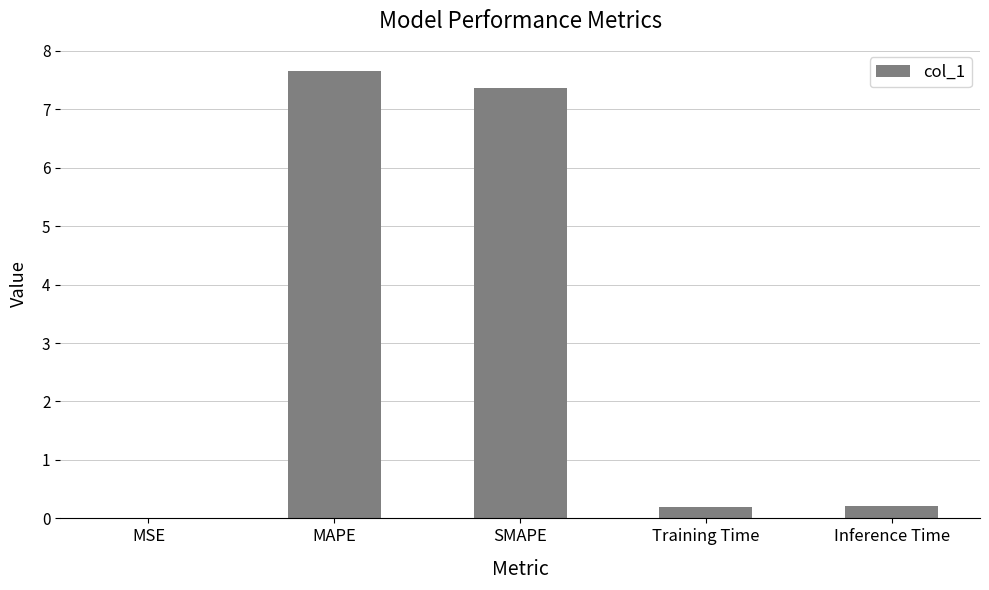

What is the change in value from MAPE to SMAPE?

-0.3